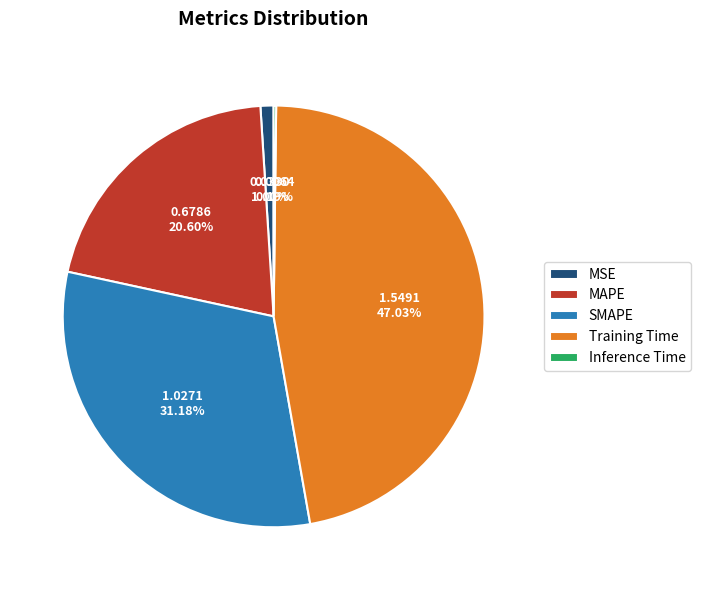

Is SMAPE the majority of the pie?

No